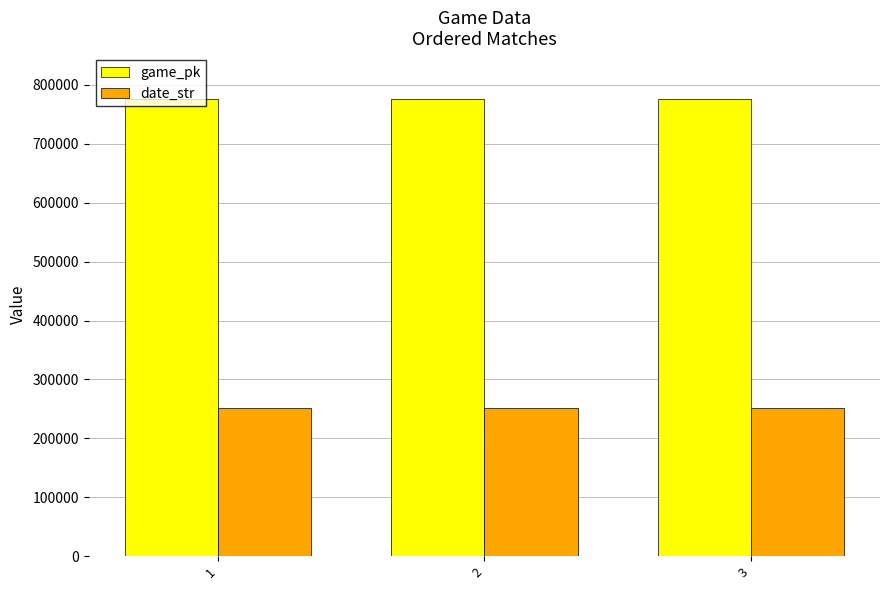

The value of game_pk at 1 is 776296. True or false?

True